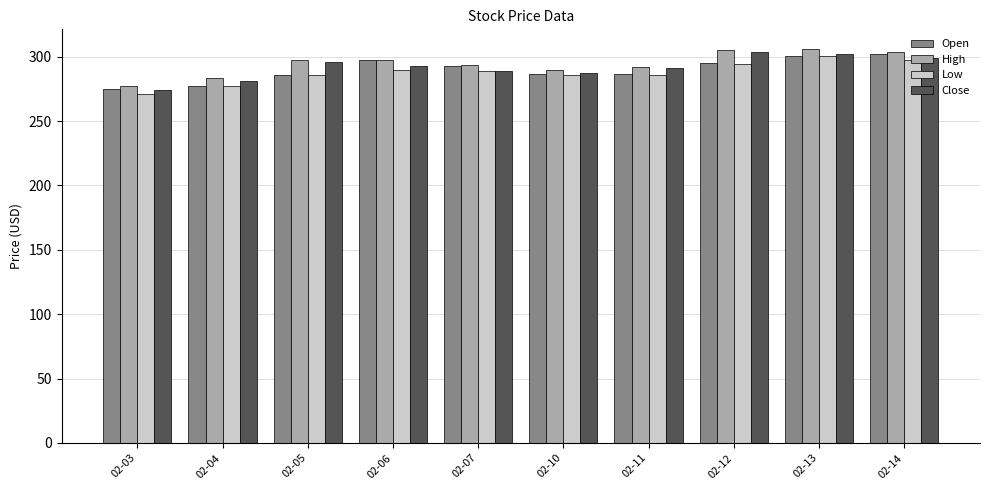

How many values in the High series are below 297?

5